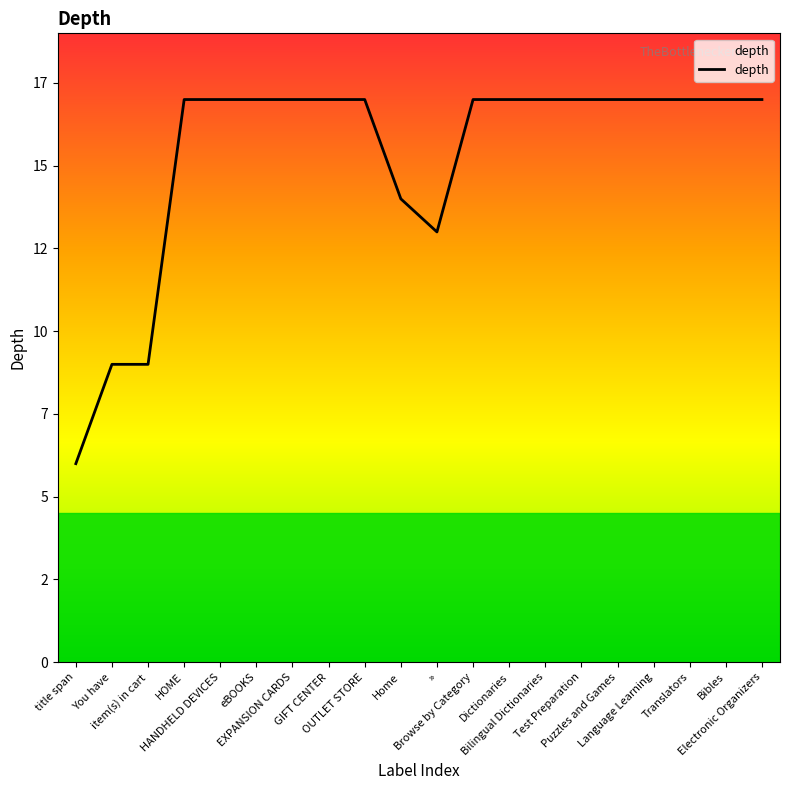

List the labels in order of value, largest first.

HOME, HANDHELD DEVICES, eBOOKS, EXPANSION CARDS, GIFT CENTER, OUTLET STORE, Browse by Category, Dictionaries, Bilingual Dictionaries, Test Preparation, Puzzles and Games, Language Learning, Translators, Bibles, Electronic Organizers, Home, », You have, item(s) in cart, title span